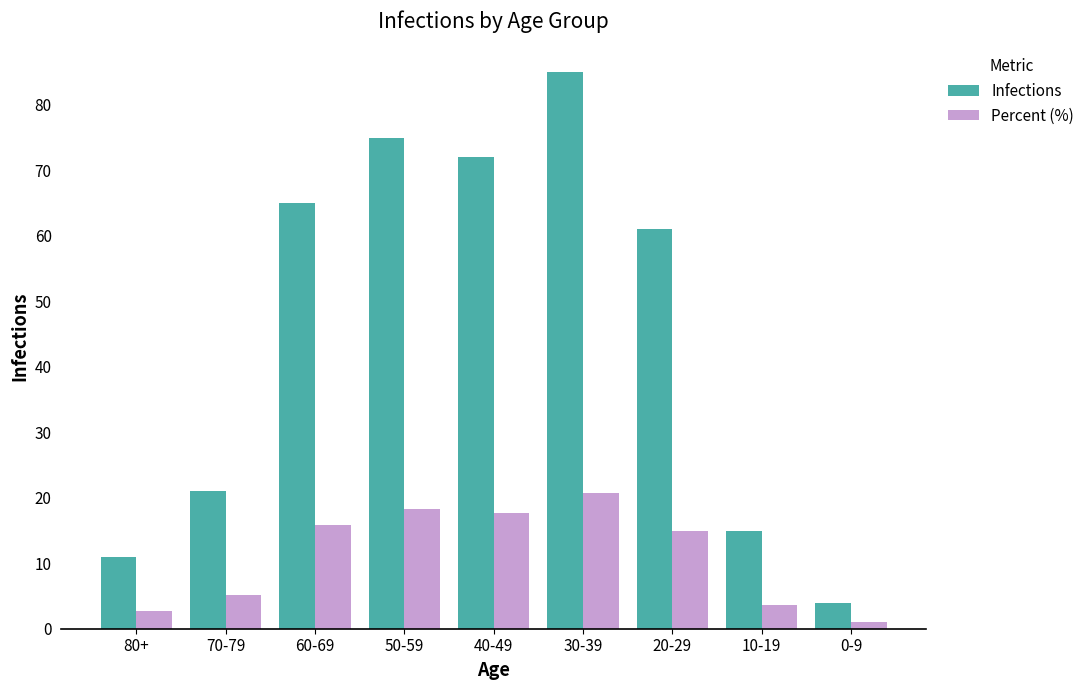

List the series in order of their overall mean, highest first.

Infections, Percent (%)